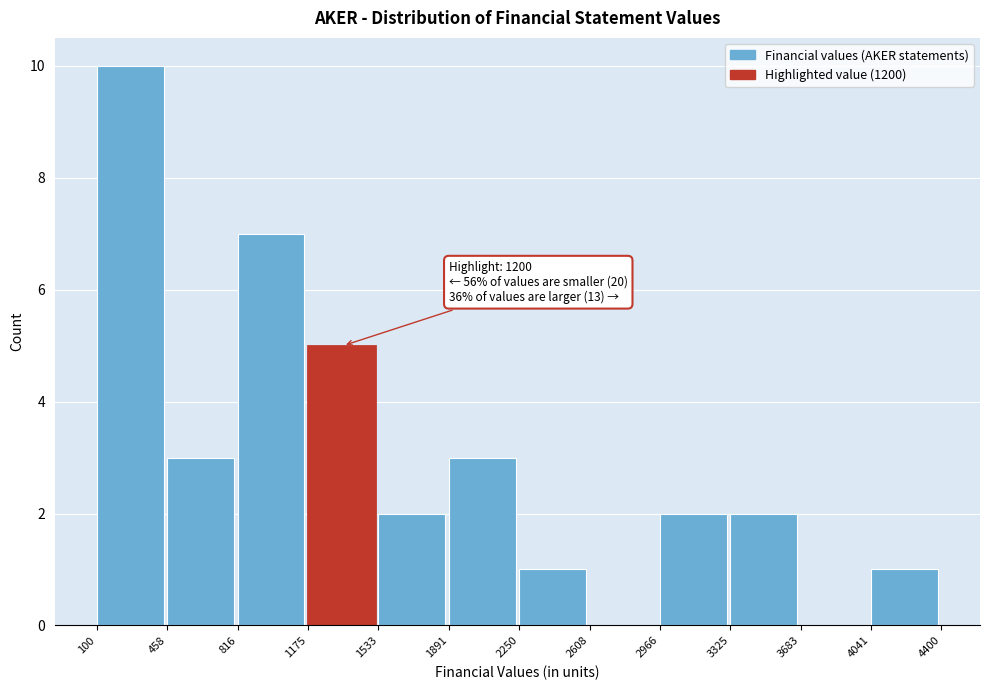

Which range on the x-axis has the tallest bar?

100 to 458